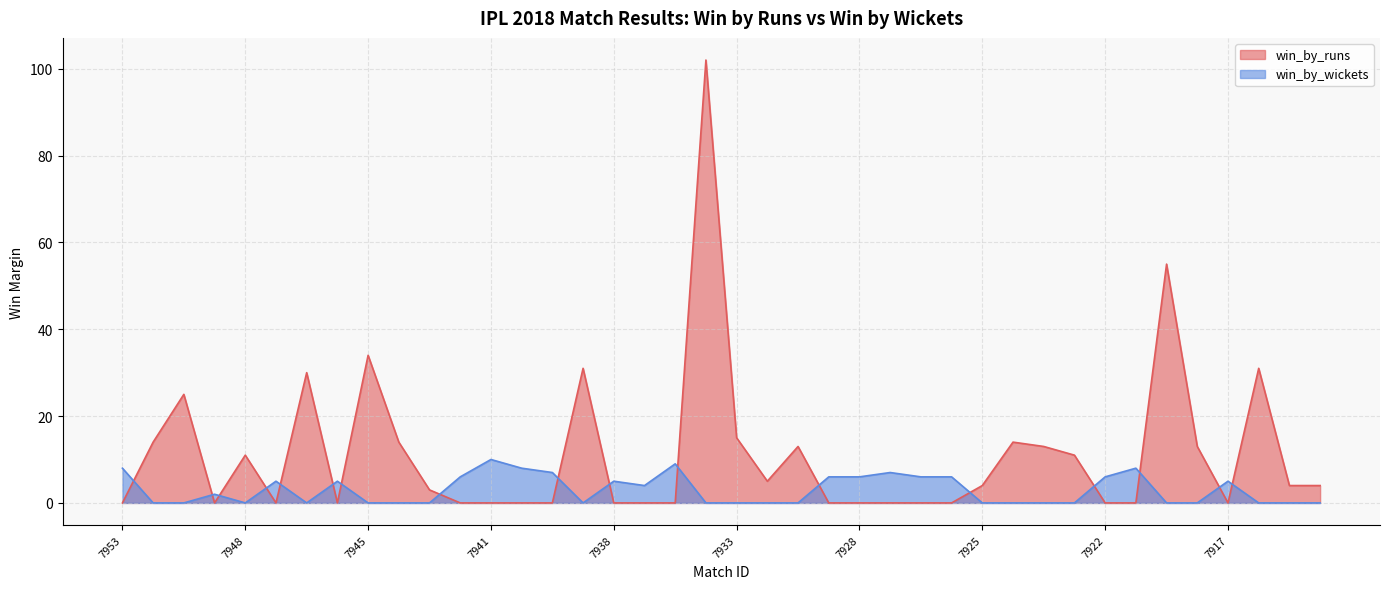

Is it true that win_by_wickets equals -5 at 7943?

False